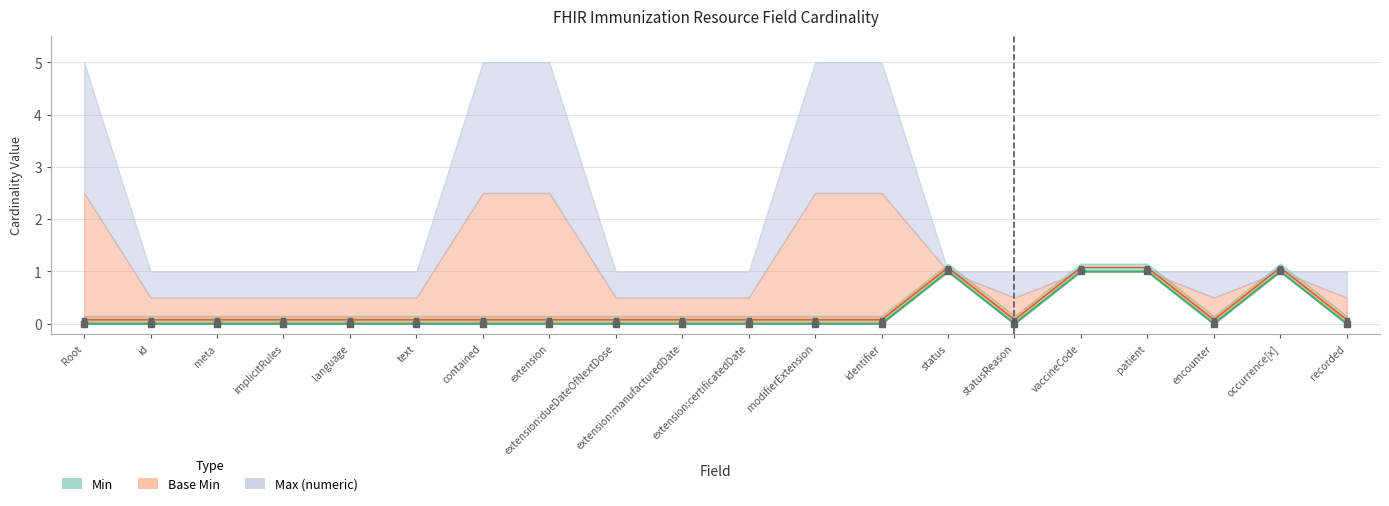

At how many categories does at least one series exceed 0?

20